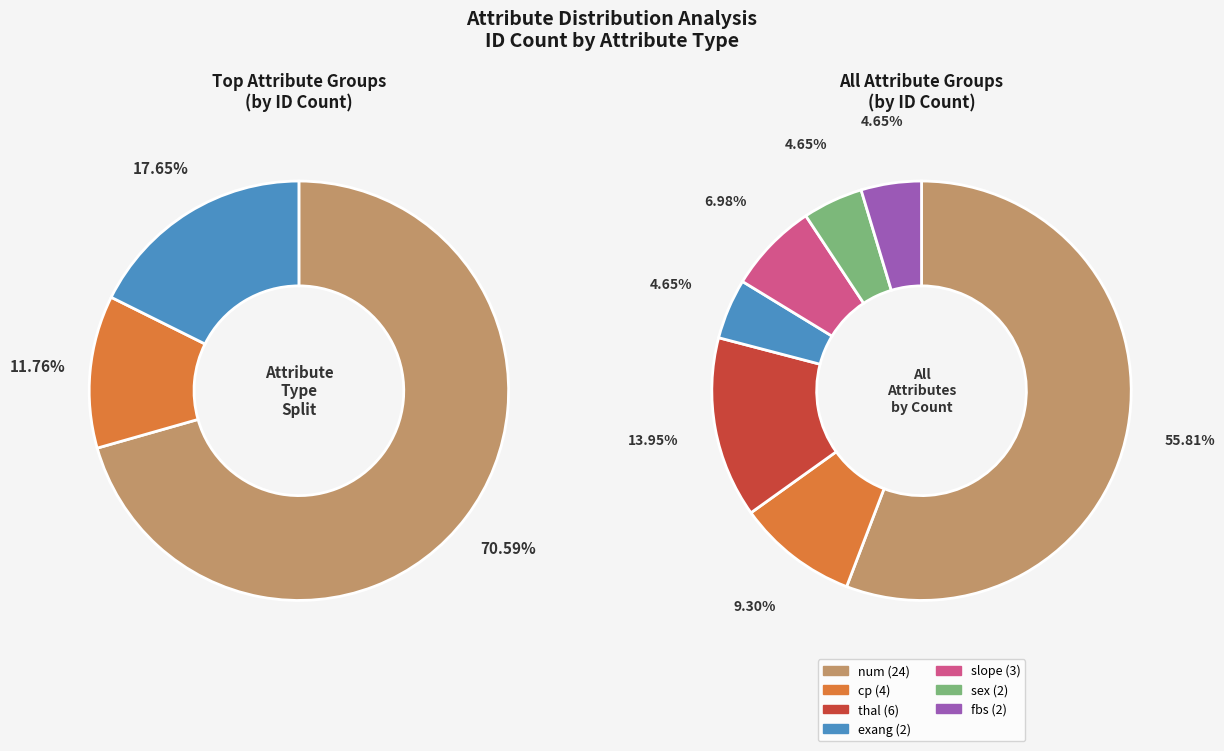

To the nearest percent, what is the average slice percentage?

14%